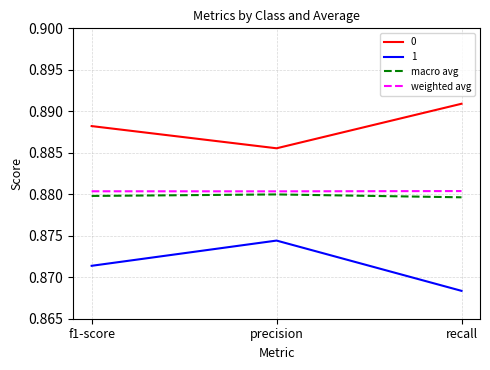

What position from the left is recall?

3